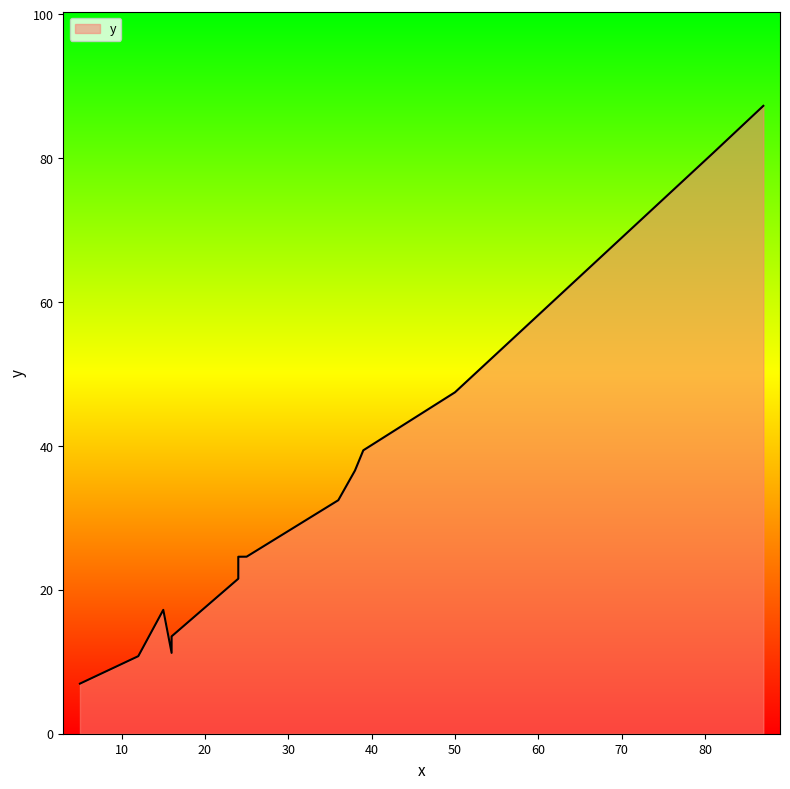

List the labels in order of value, smallest first.

5, 12, 16, 16, 15, 24, 24, 25, 36, 38, 39, 50, 81, 87